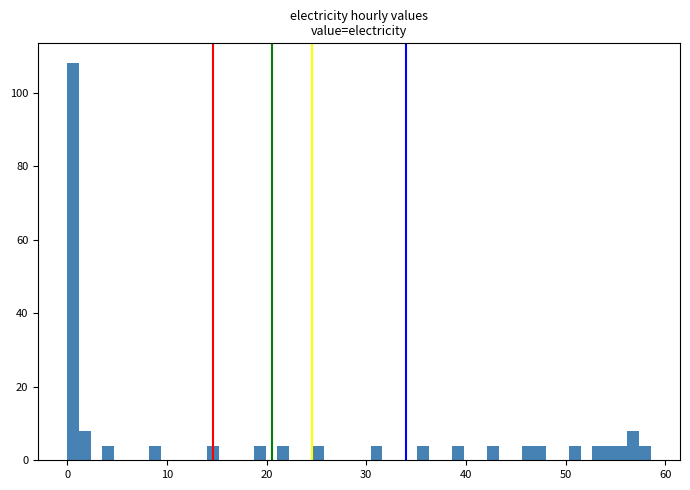

Read against the x-axis, roughly where is the centre of the tallest bar?

1